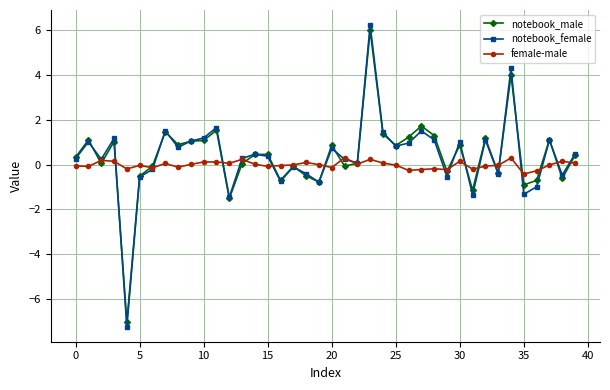

What is the smallest value displayed?

-7.2